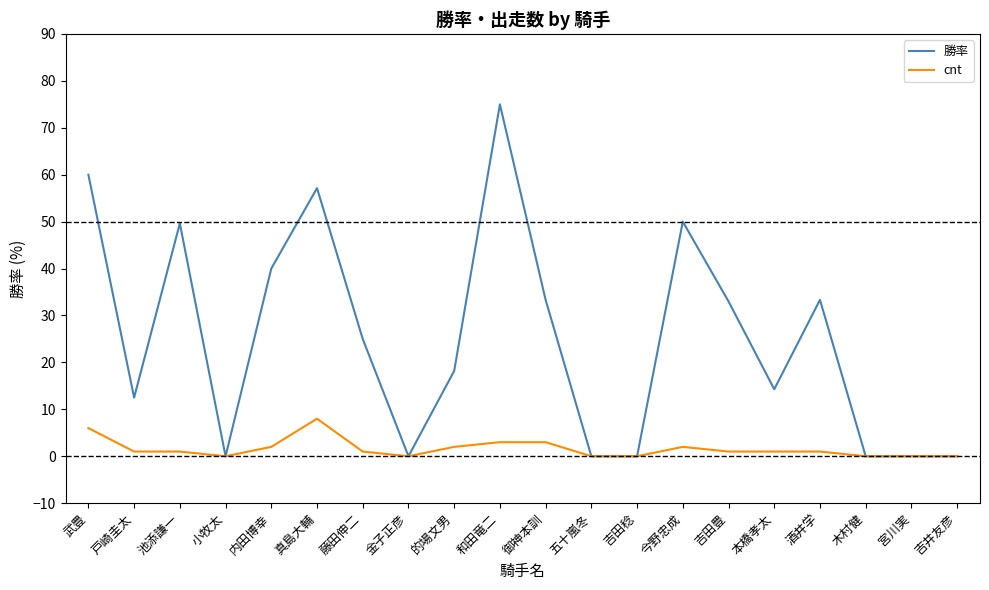

Read the 勝率 value at 真島大輔.

57.1